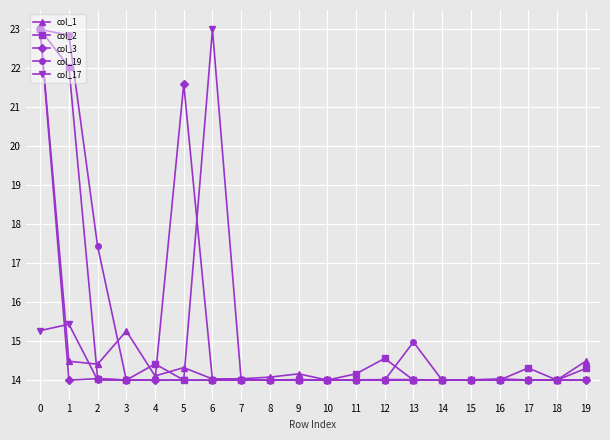

What is the smallest value displayed?

14.0